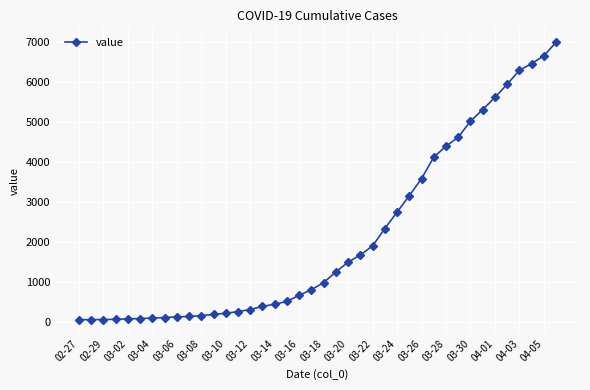

What is the greatest value displayed?

7004